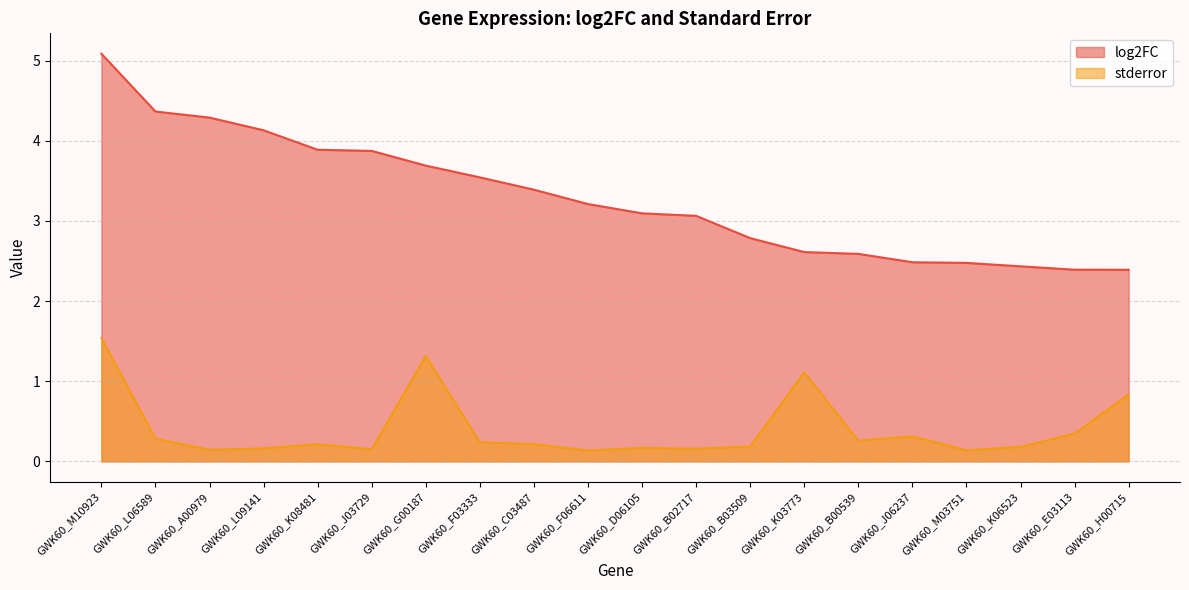

What is the label of the 3rd point from the right?

GWK60_K06523